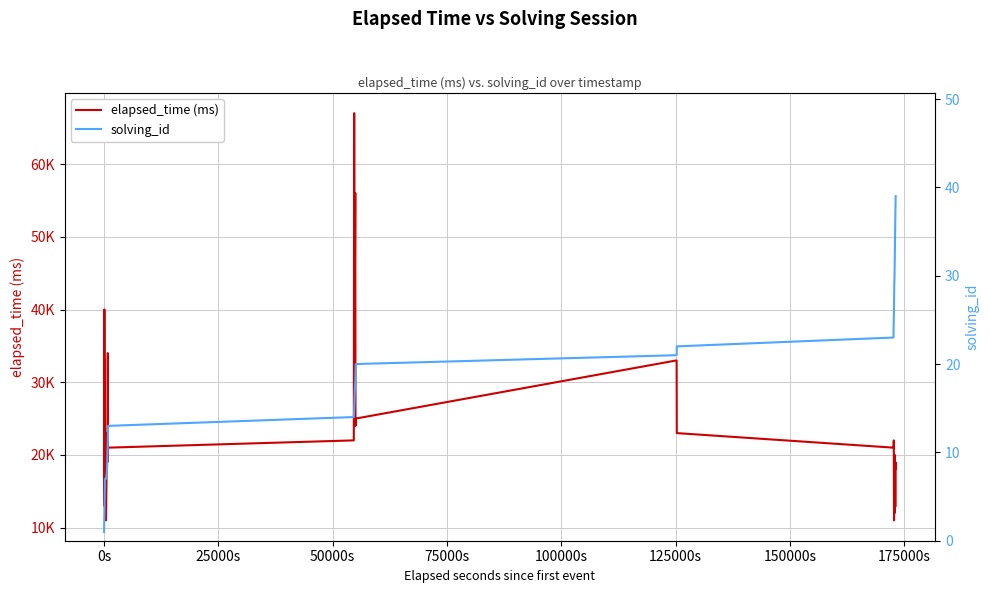

What is the difference between the second highest and second lowest values in the elapsed_time (ms) series?

45000